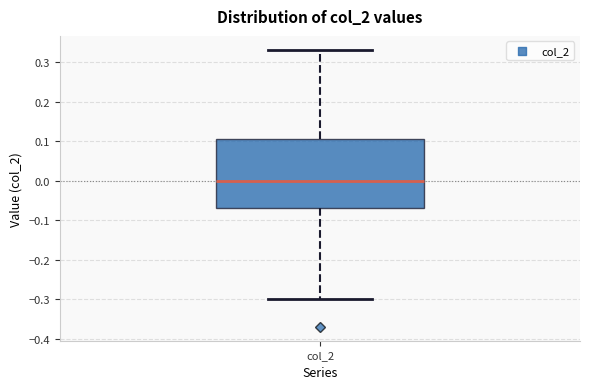

Transcribe this box plot: give where the median line is, the range the box spans, and where the two whiskers end, as read against the y-axis. The values are not printed on the chart, so give them approximately, as read against the axis.

median 0.00, box -0.07 to 0.11, whiskers -0.30 to 0.33